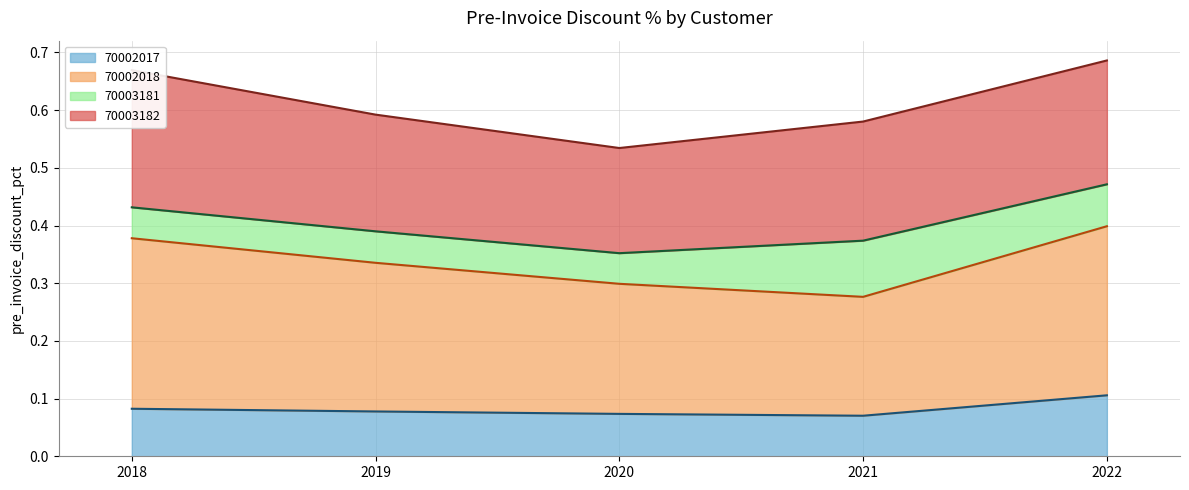

Reading left to right, transcribe all the data shown in this chart.

70002017 (line): 2018=0.1	2019=0.1	2020=0.1	2021=0.1	2022=0.1
70002018 (line): 2018=0.4	2019=0.3	2020=0.3	2021=0.3	2022=0.4
70003181 (line): 2018=0.4	2019=0.4	2020=0.4	2021=0.4	2022=0.5
70003182 (line): 2018=0.7	2019=0.6	2020=0.5	2021=0.6	2022=0.7